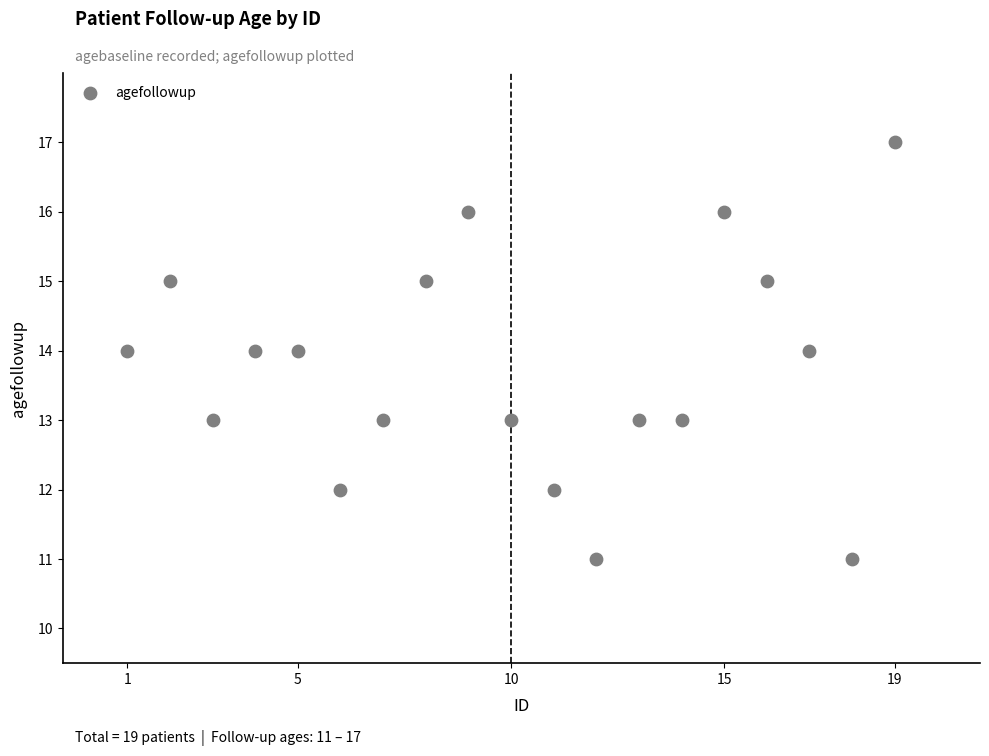

What is the range of X values (max minus min)?

18